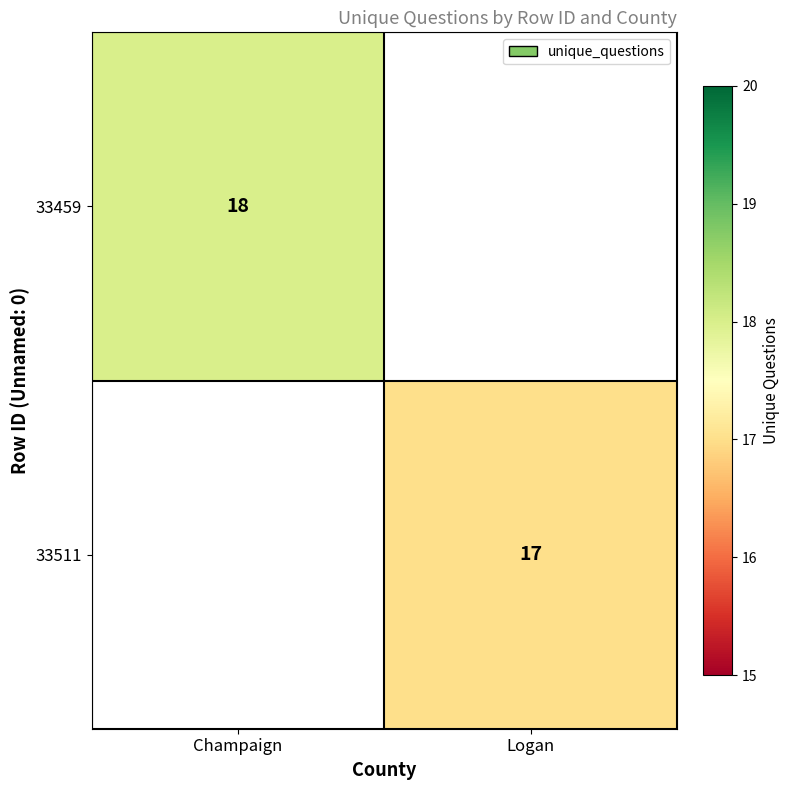

Is it true that 33459 equals 7 at Champaign?

False